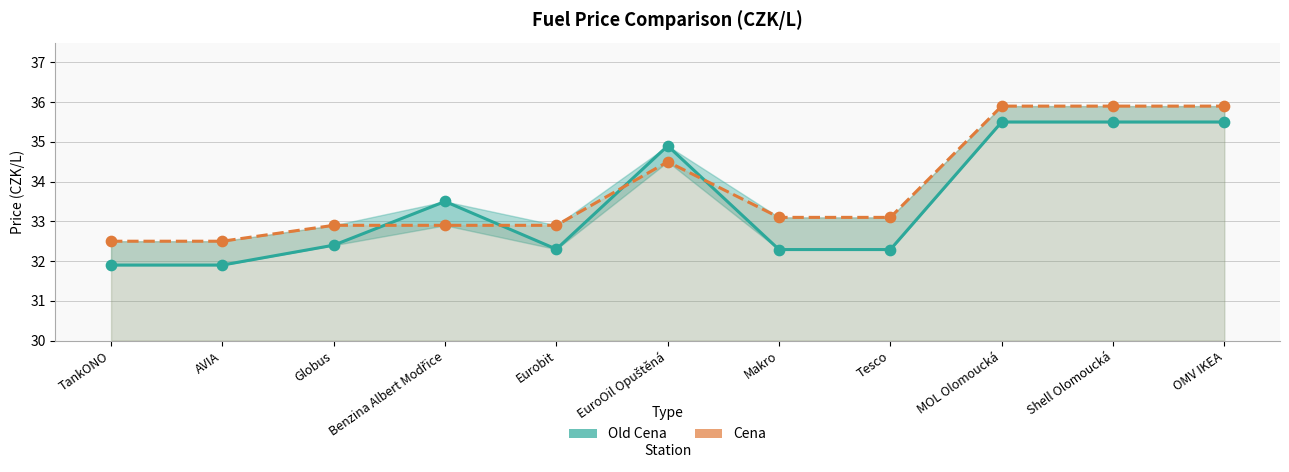

At how many categories does at least one series exceed 35?

3